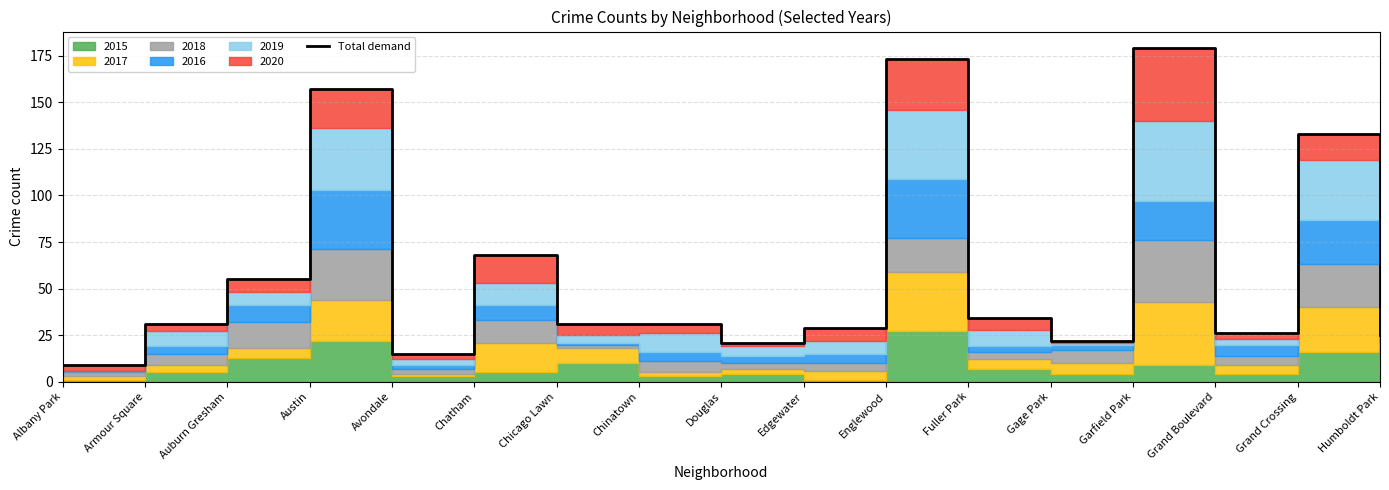

Is it true that the value at Gage Park is 22?

True